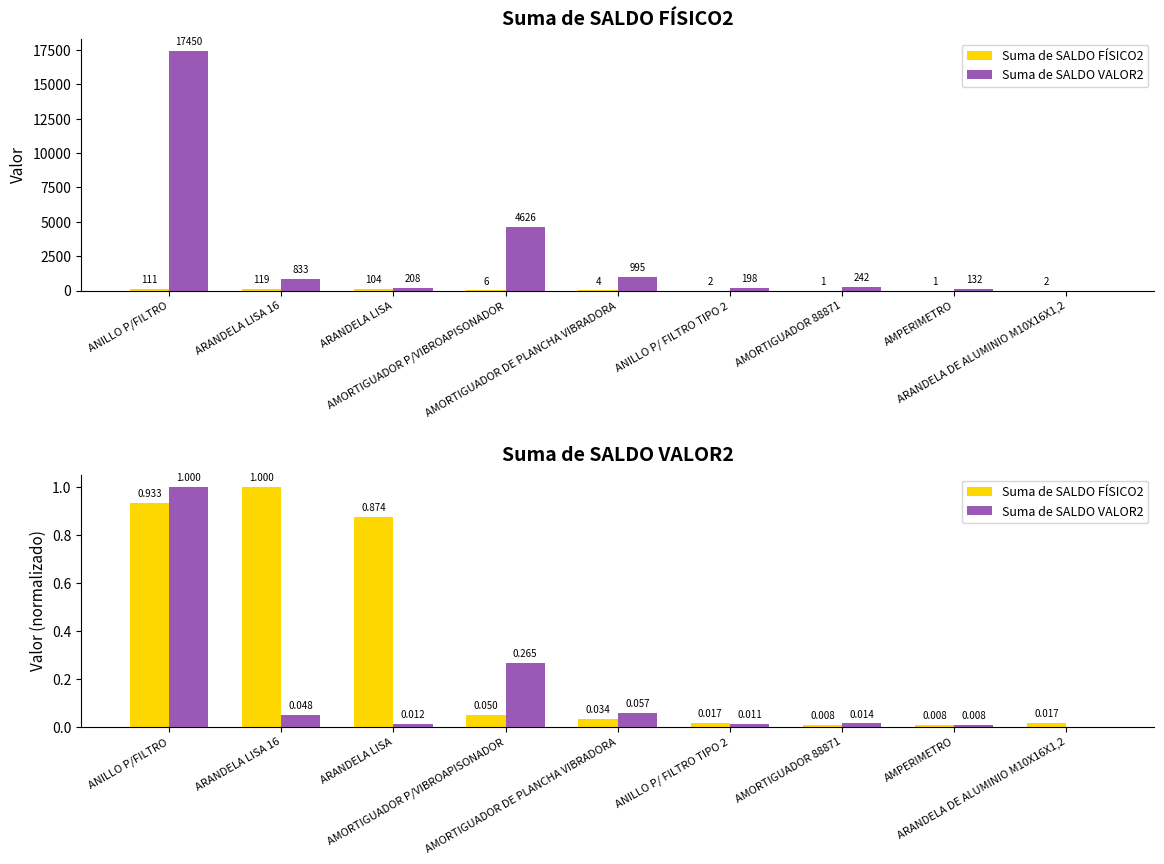

True or false: Suma de SALDO VALOR2 has a value of 0.1 at AMORTIGUADOR DE PLANCHA VIBRADORA.

True